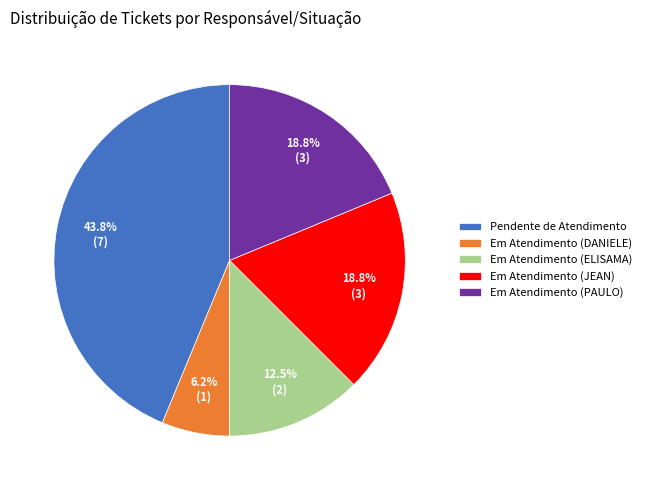

Which category has the smallest portion of the pie?

Em Atendimento (DANIELE)